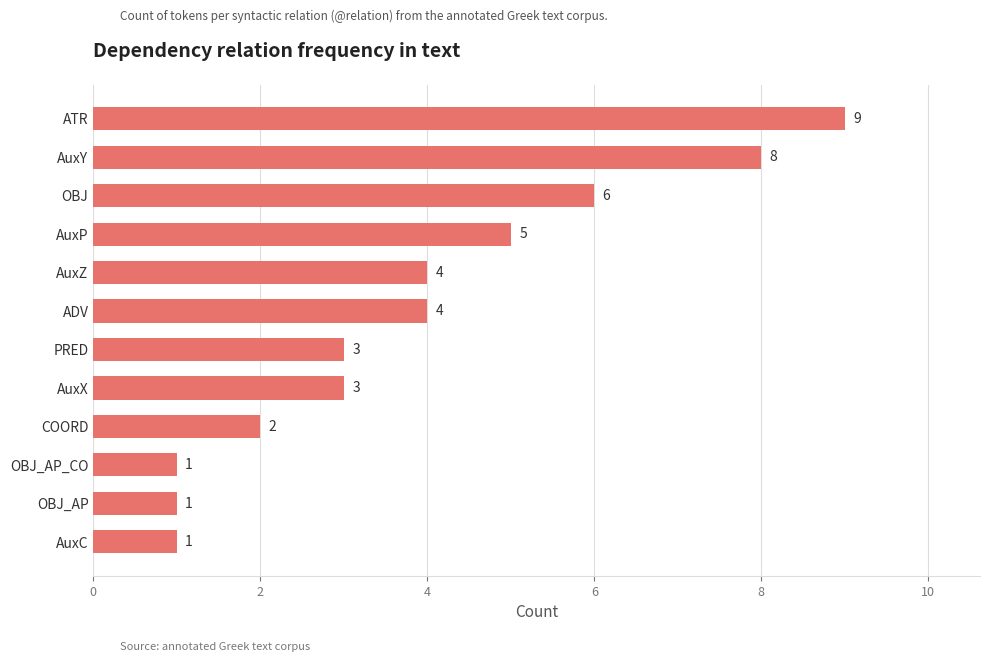

What is the label of the 3rd bar from the top?

OBJ